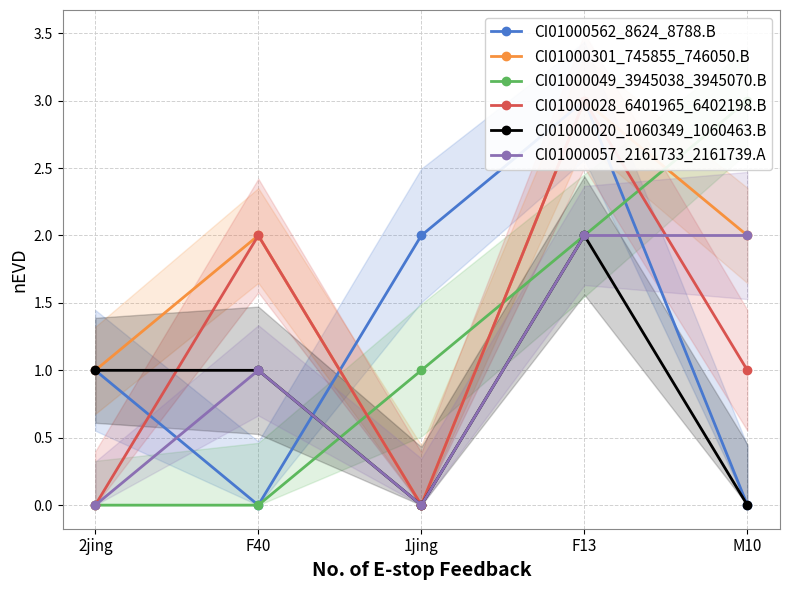

What is the sum of all CI01000301_745855_746050.B values?

8